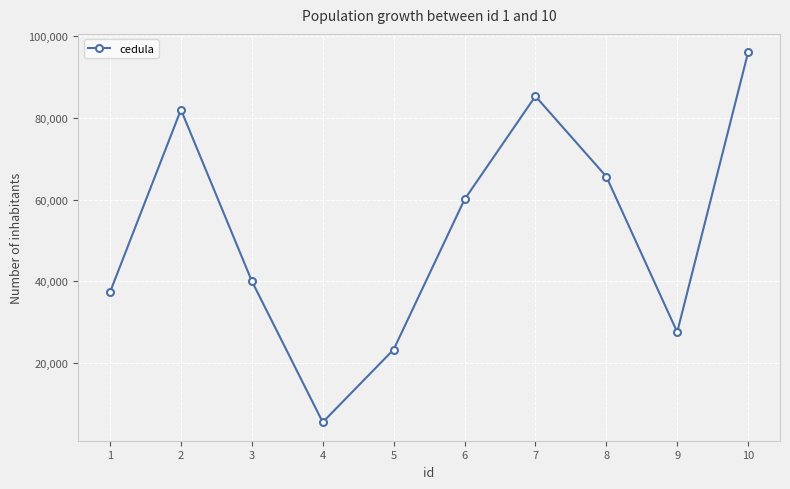

What is the minimum value shown in the chart?

5551